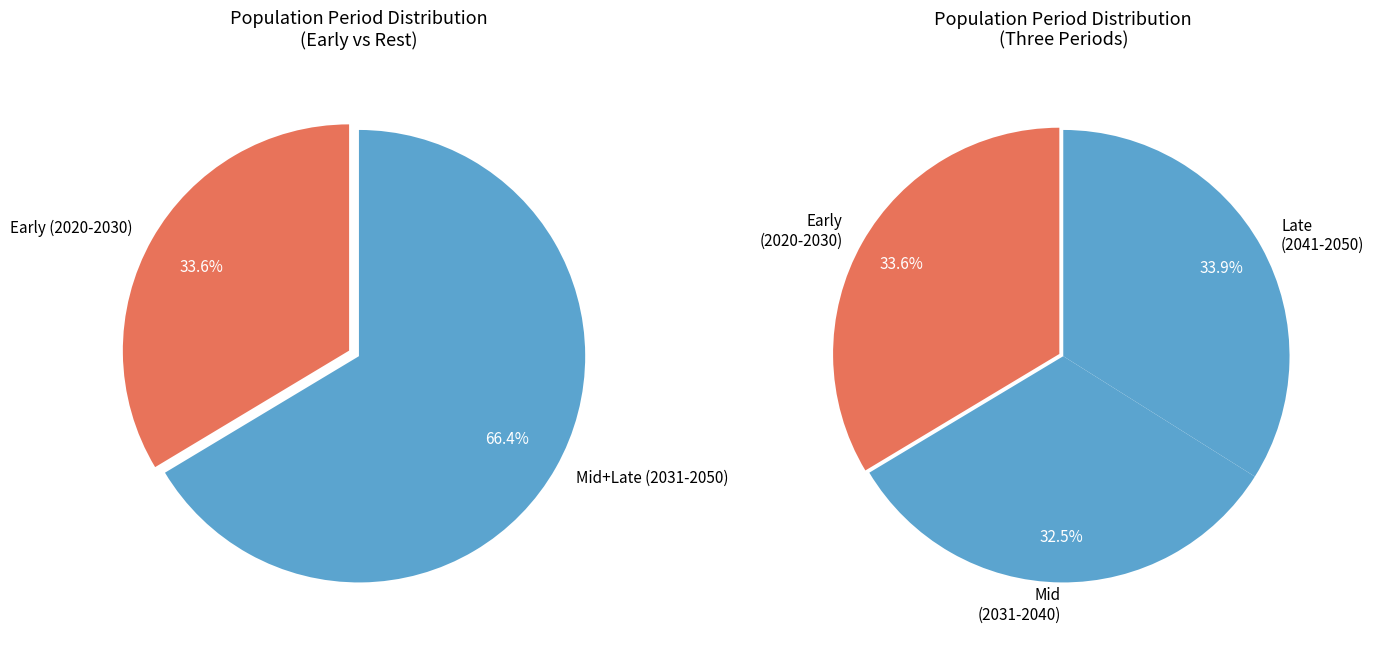

True or false: 2044 accounts for 3% of the total.

True